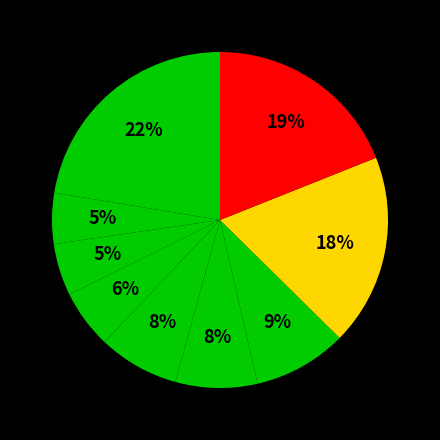

To the nearest percent, what is the average slice percentage?

11%